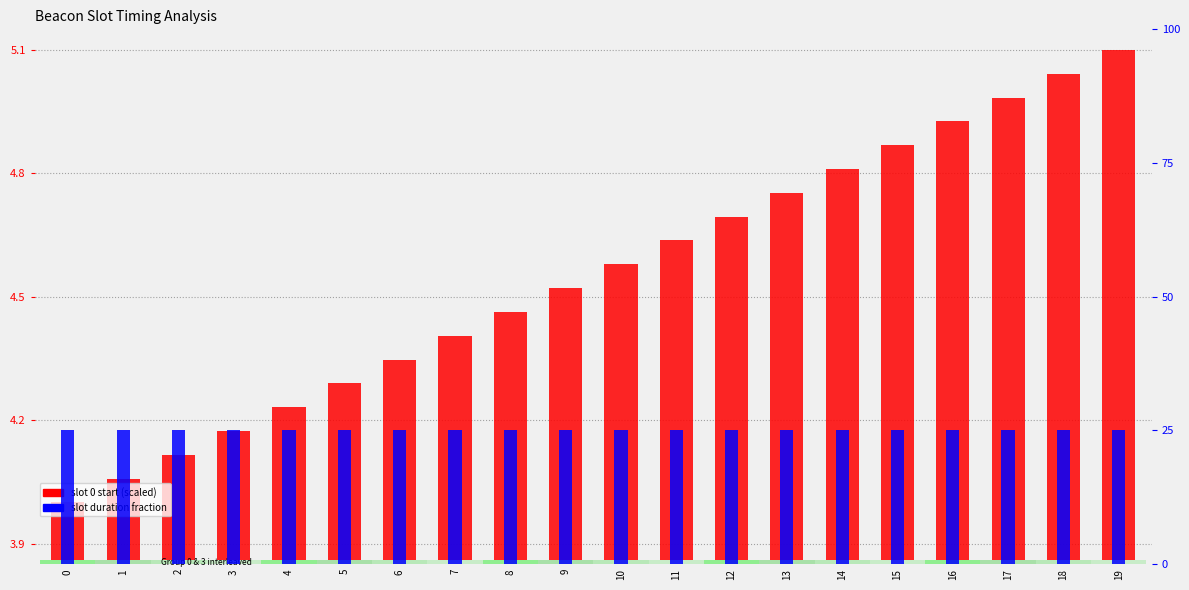

What is the sum of all Slot duration (% of max) values?

500.0